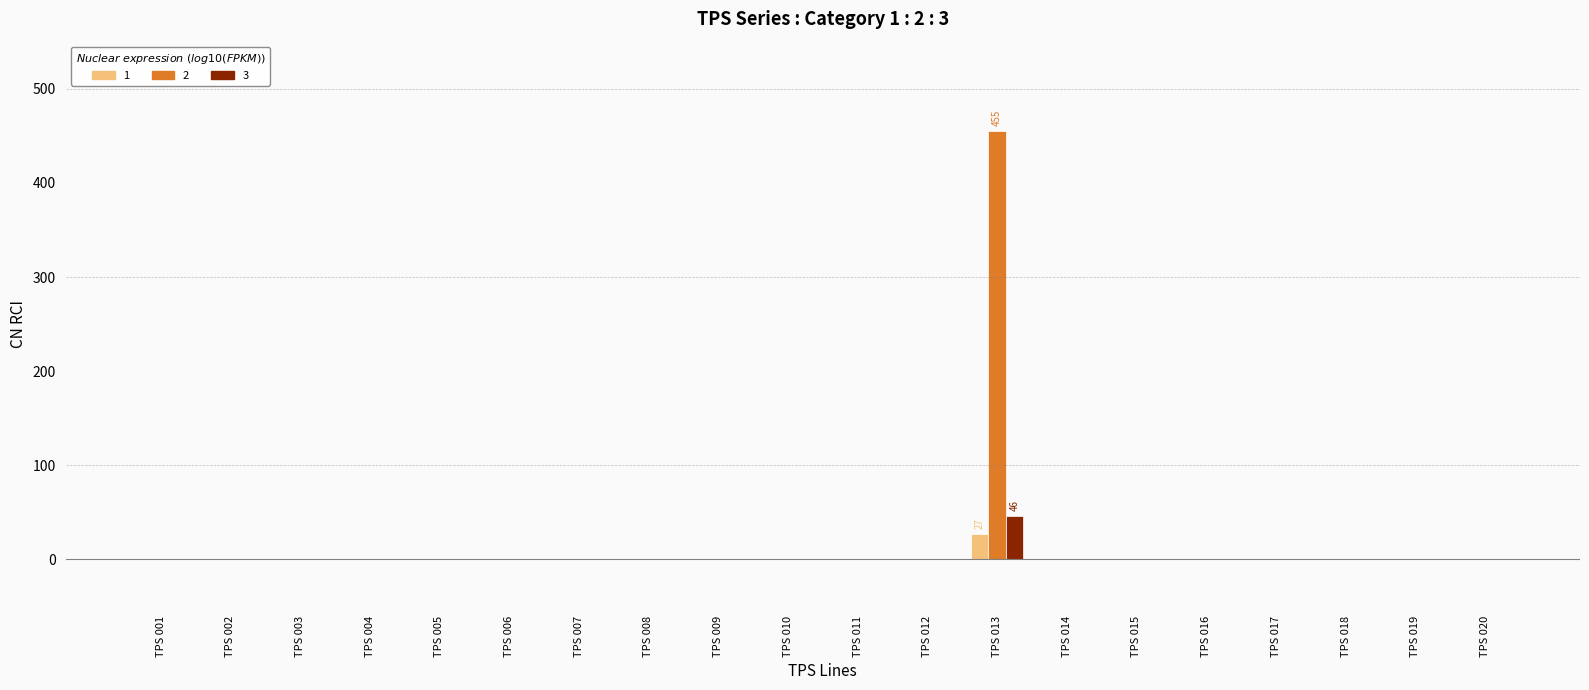

What is the greatest value displayed?

455